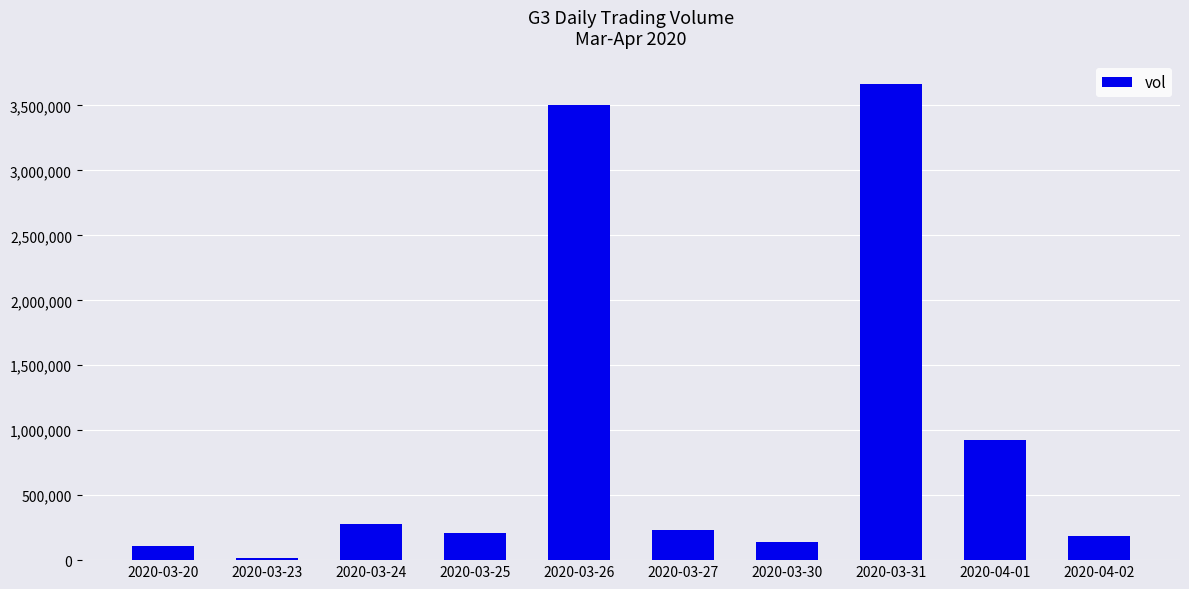

How many bars are there in total?

10